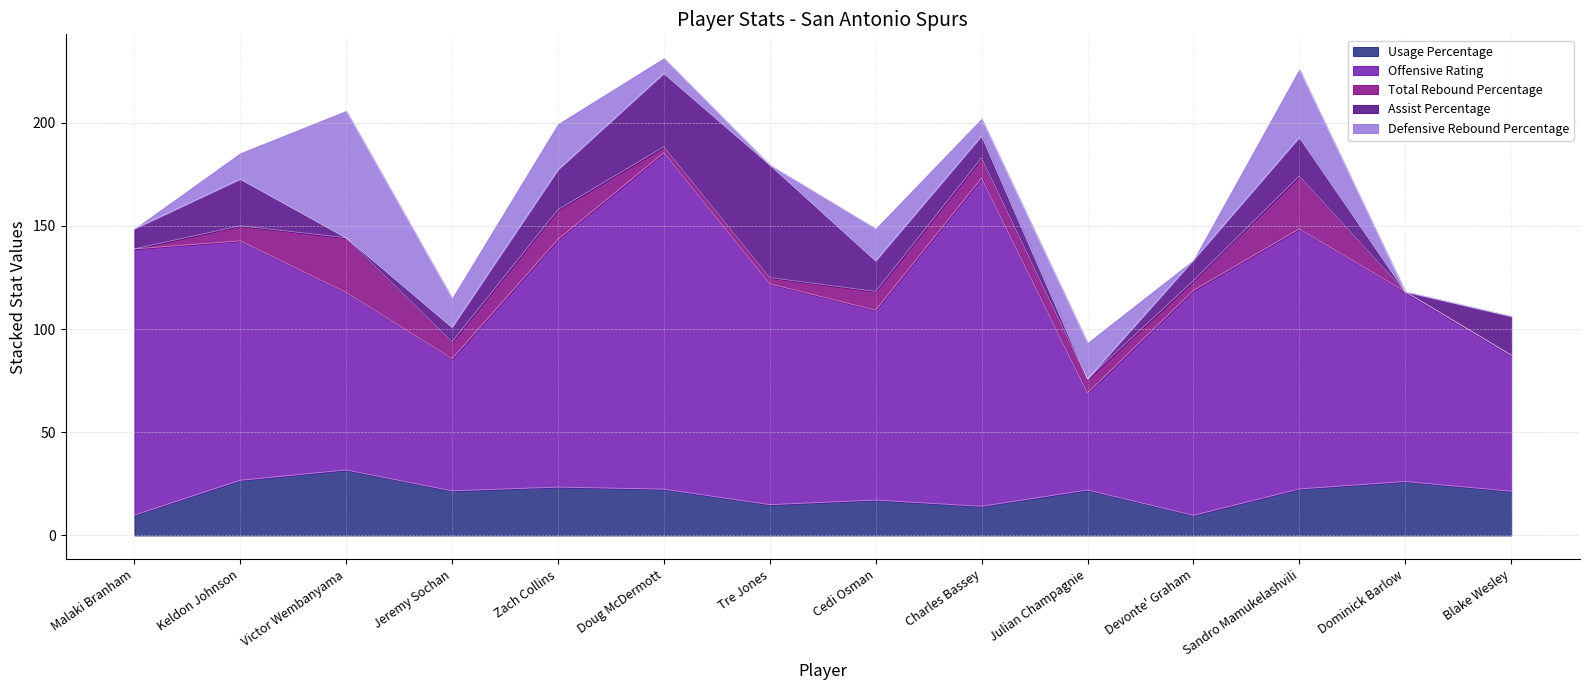

Is the value of Assist Percentage at Zach Collins greater than the value of Offensive Rating at Jeremy Sochan?

No